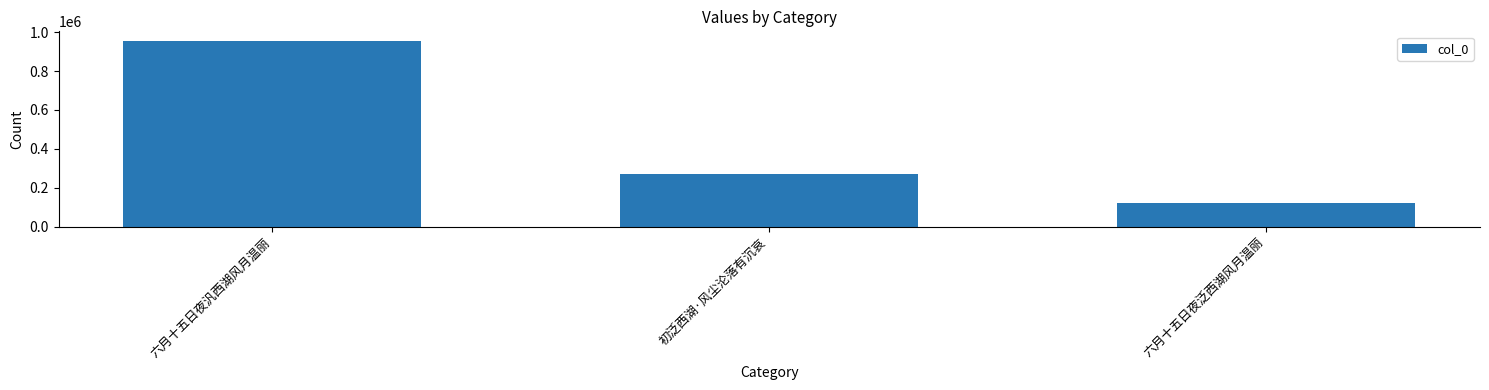

How many values are below 273114?

1